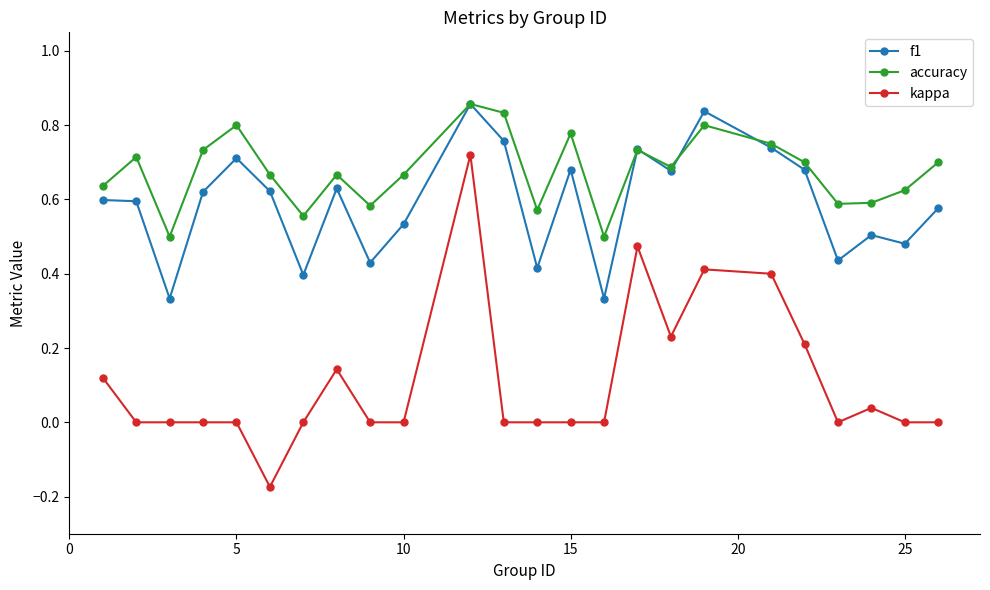

True or false: kappa has more than 1 interior local peaks.

True